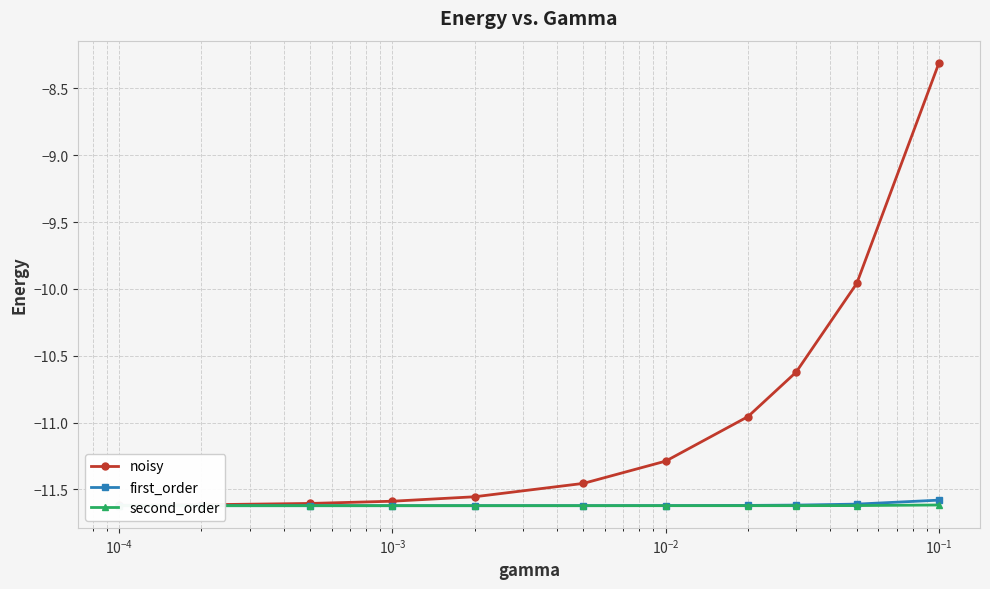

At how many categories does at least one series exceed -10?

2